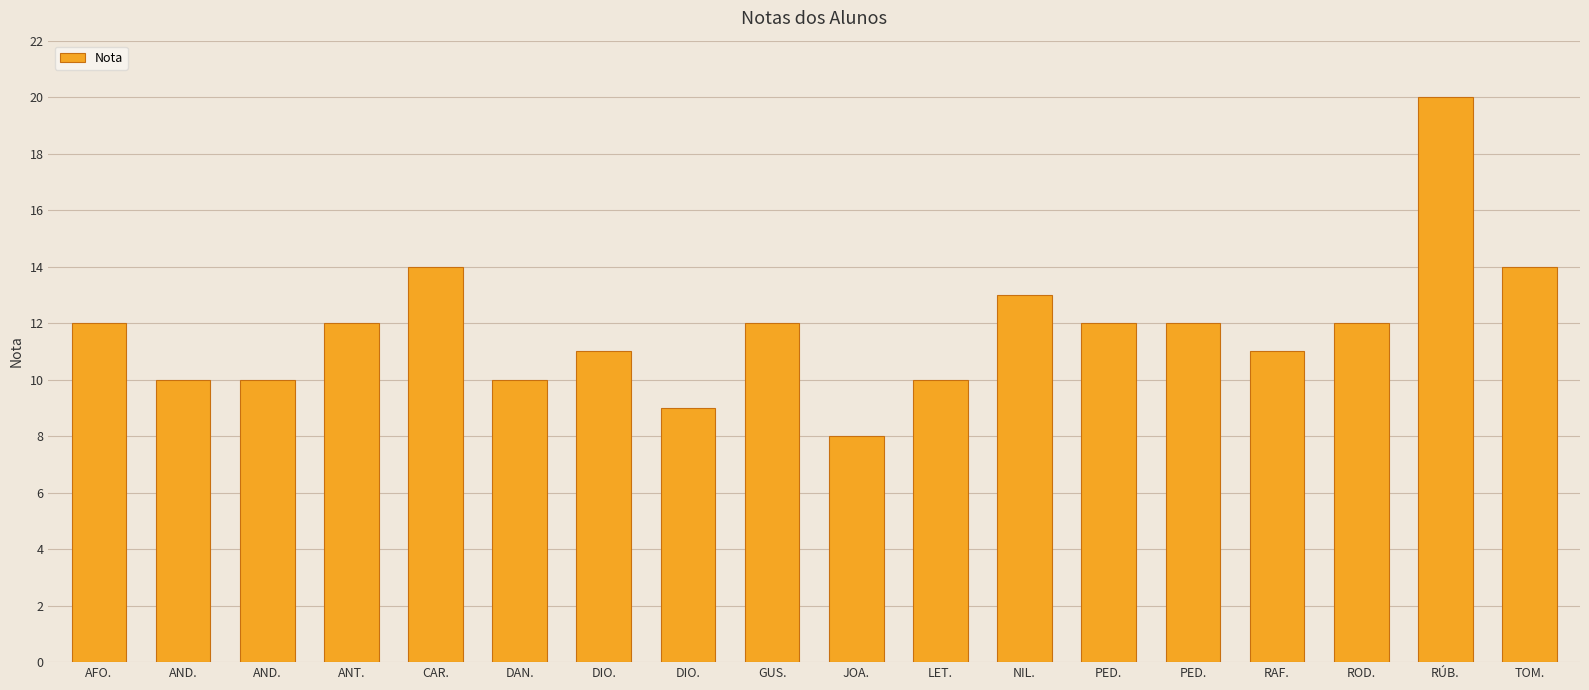

What is the label of the 1st bar from the right?

TOM.